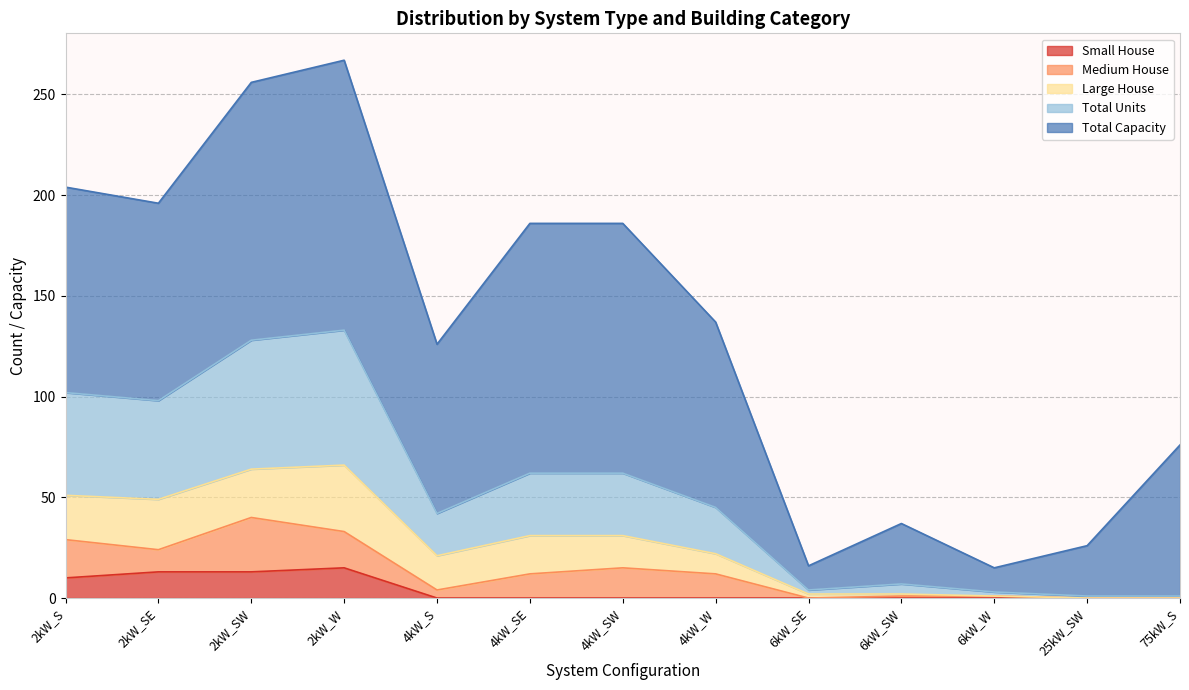

Does the chart have visible grid lines?

Yes